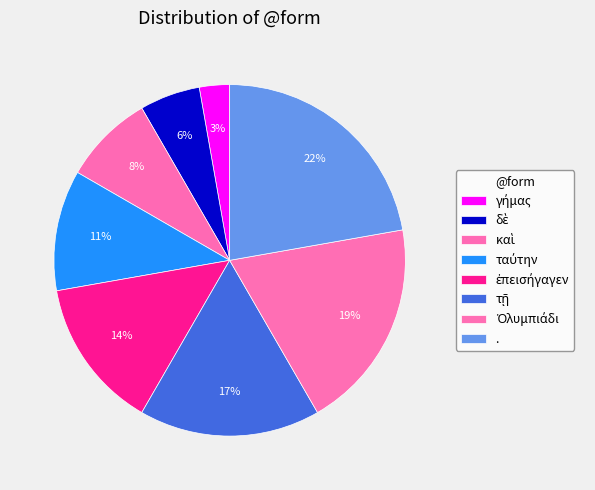

Is τῇ the majority of the pie?

No